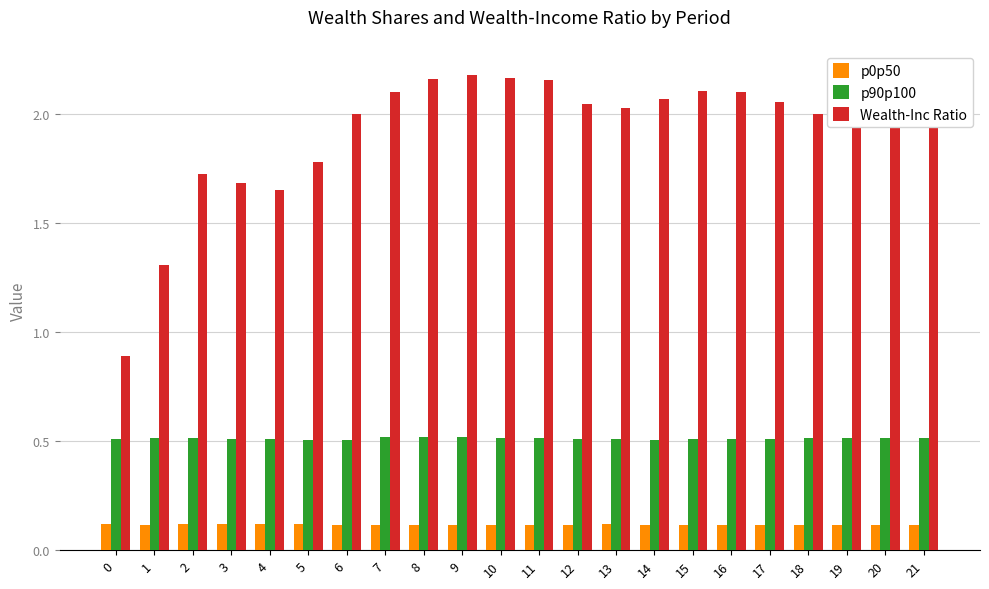

The value of p0p50 at 19 is 0.1. True or false?

True